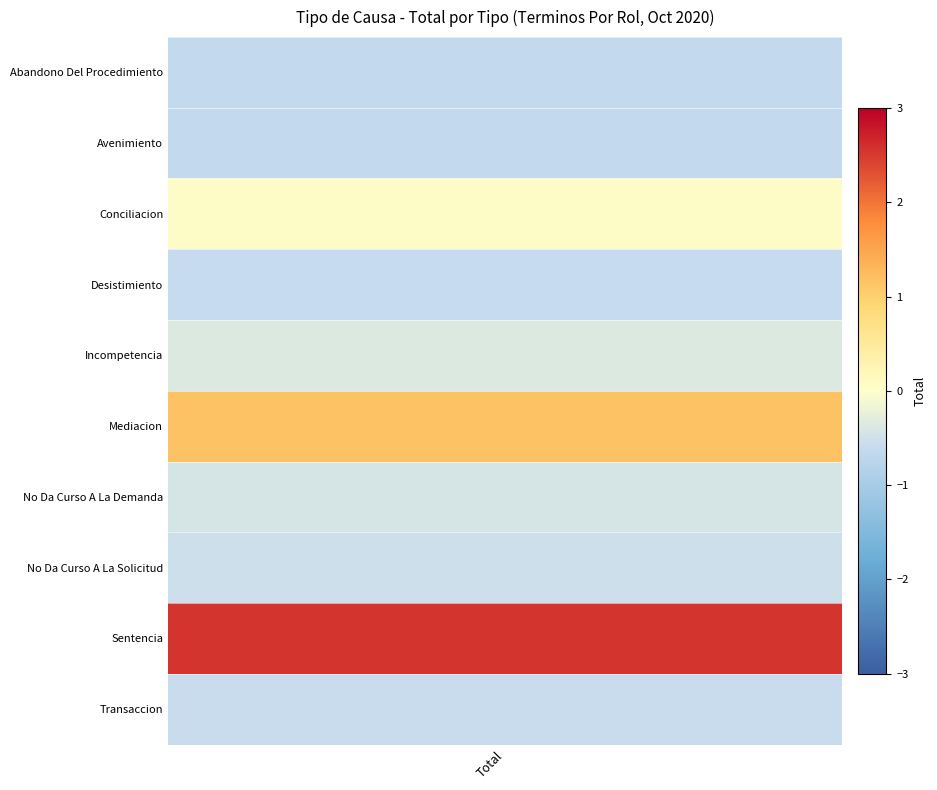

Rank the series by their maximum value, from highest to lowest.

Sentencia, Mediacion, Conciliacion, Incompetencia, No Da Curso A La Demanda, No Da Curso A La Solicitud, Transaccion, Desistimiento, Abandono Del Procedimiento, Avenimiento